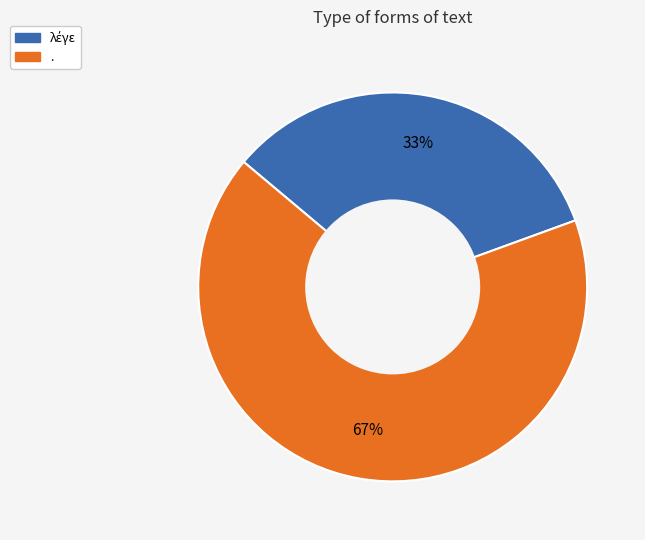

To the nearest percent, what percentage of the pie is .?

67%